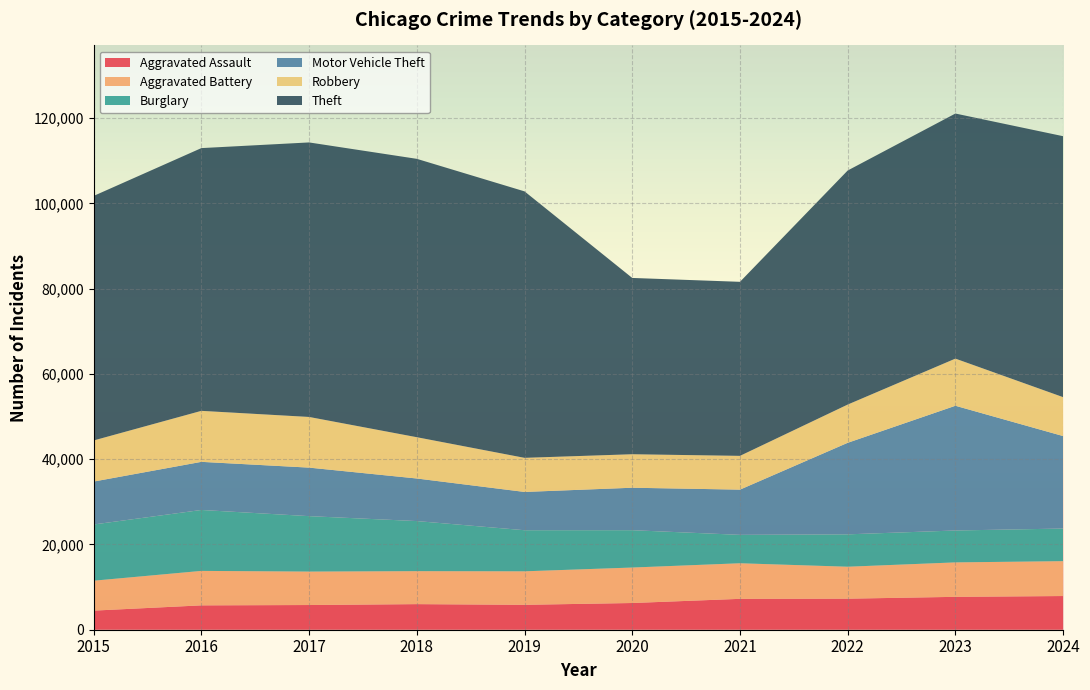

Reading right to left, transcribe all the data shown in this chart.

Aggravated Assault: 7901	7712	7281	7242	6265	5841	6002	5793	5713	4480
Aggravated Battery: 8179	8079	7494	8346	8320	7858	7734	7845	8085	7018
Burglary: 7650	7483	7594	6662	8758	9638	11747	13001	14289	13184
Motor Vehicle Theft: 21688	29254	21470	10605	9959	8978	9985	11380	11285	10068
Robbery: 9124	11053	8965	7920	7855	7995	9681	11881	11960	9638
Theft: 61205	57480	54896	40819	41347	62498	65289	64386	61623	57352